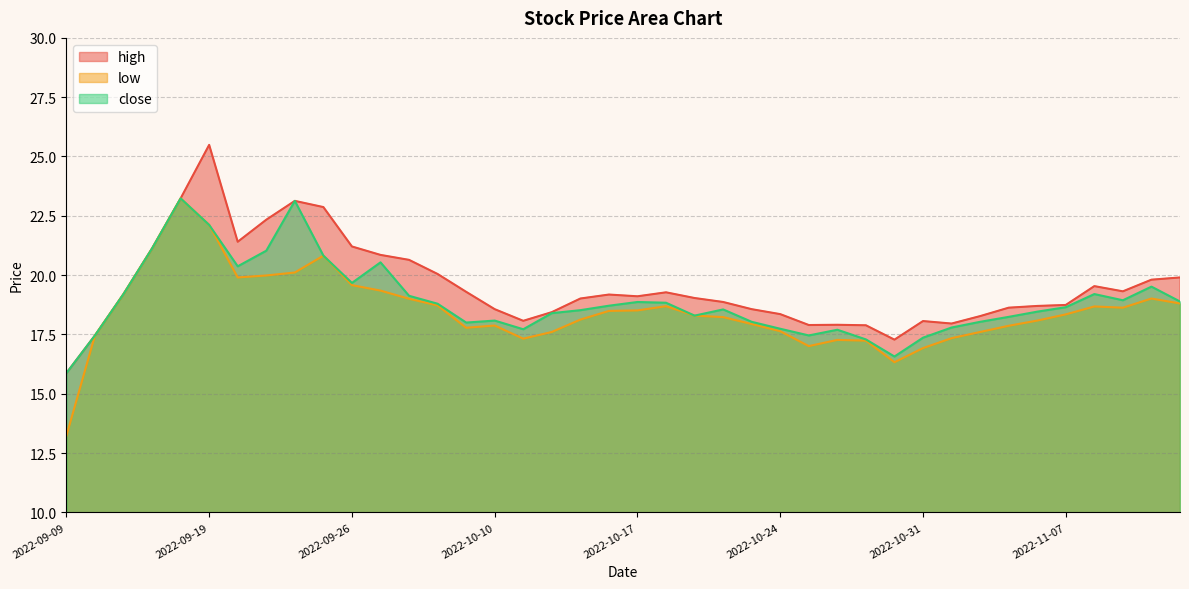

At which category is the sum across all series the highest?

2022-09-19